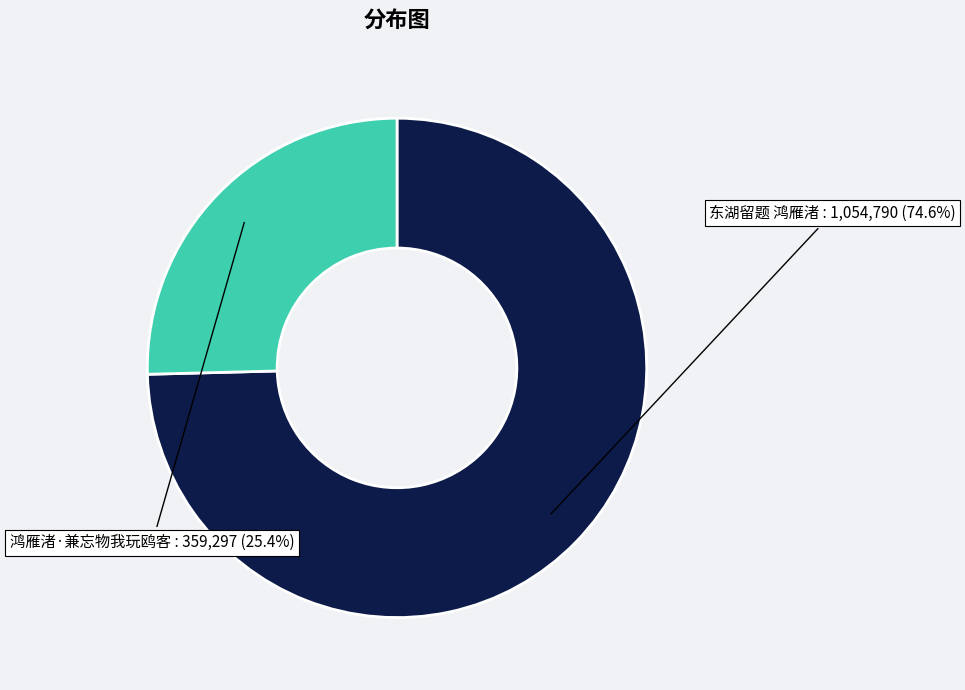

Is it true that 东湖留题 鸿雁渚 is 75% of the pie?

True